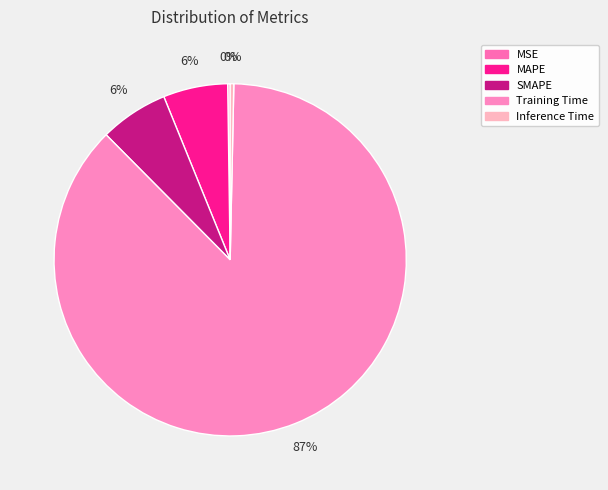

Between Inference Time and SMAPE, which is larger?

SMAPE